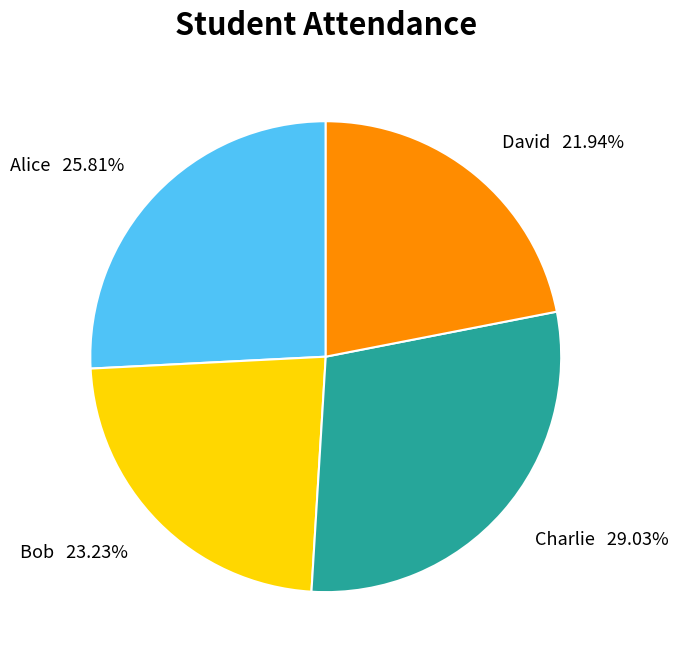

To the nearest percent, what is the combined percentage of Bob and Alice?

49%